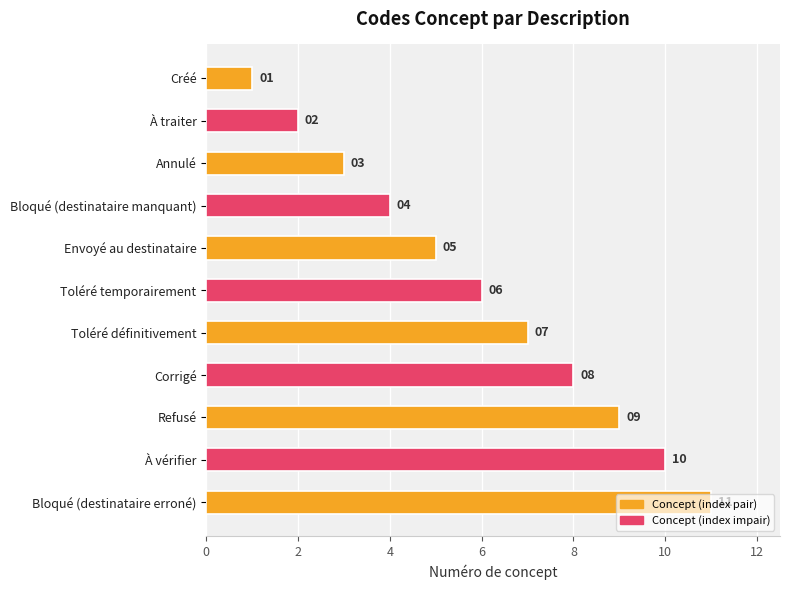

How many values are below 6?

5